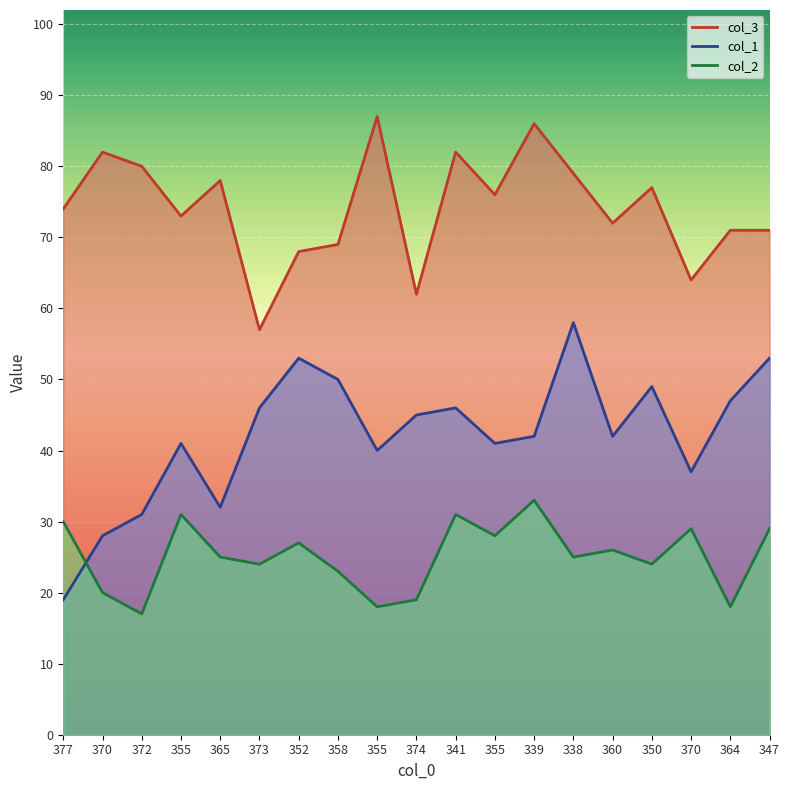

What is the spread (max minus min) of values at 364?

53